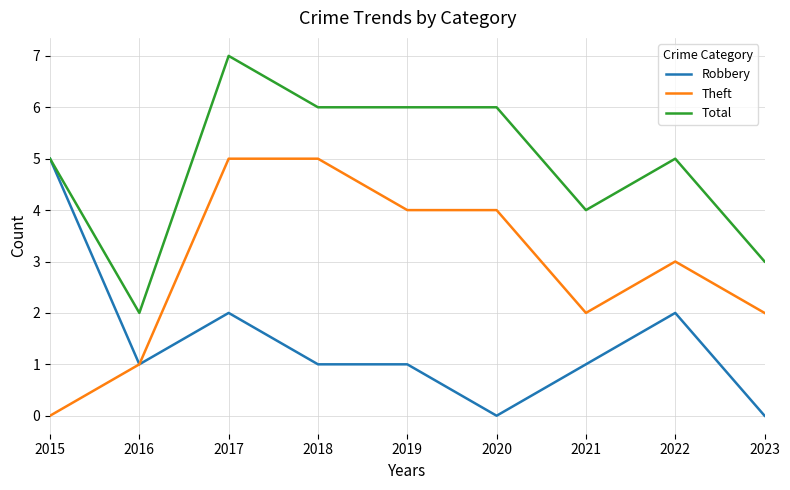

What is the difference between the highest and lowest values at 2021?

3